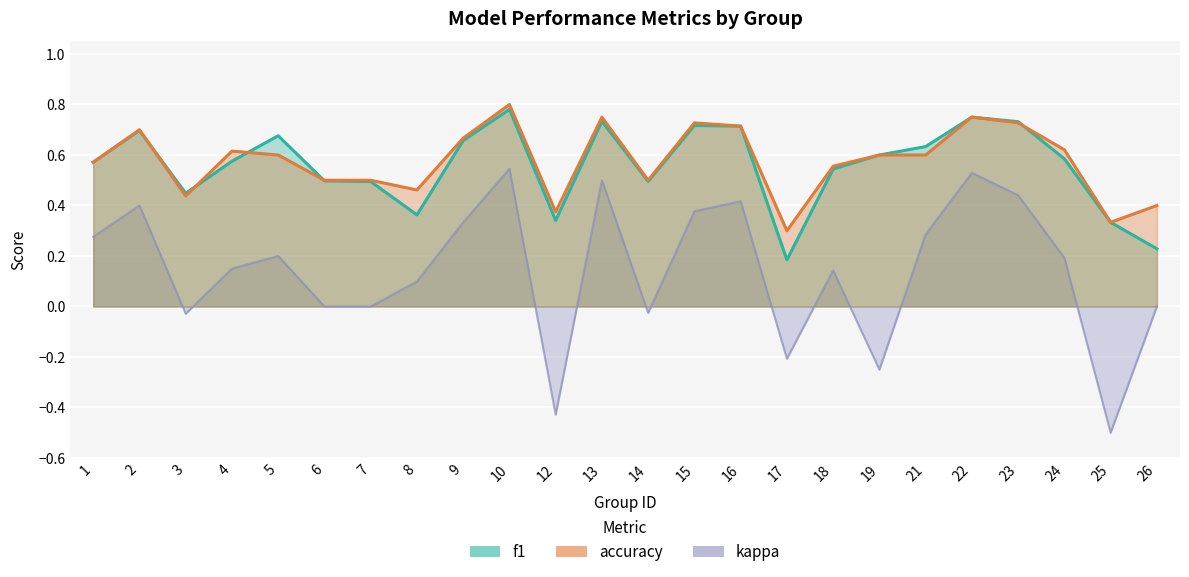

True or false: f1 and accuracy cross at least once.

True